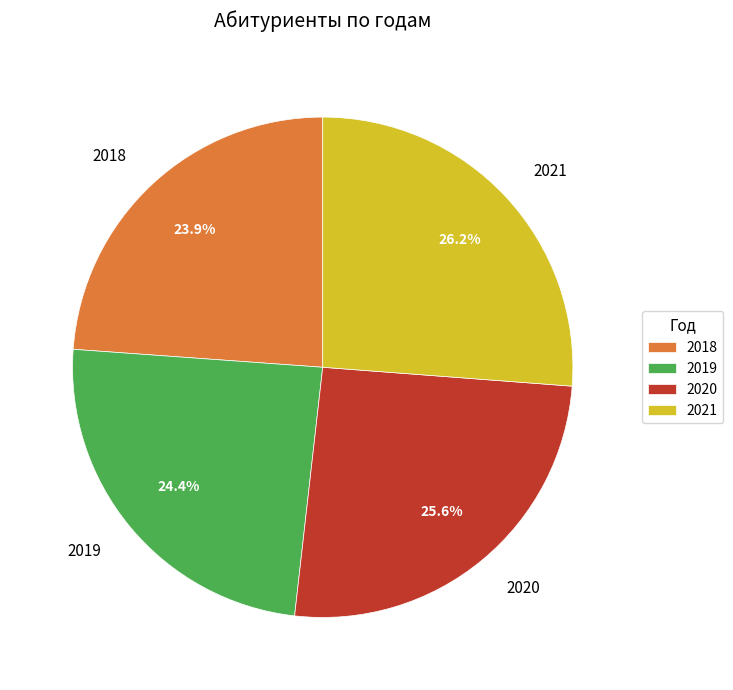

Does 2018 represent more than half of the total?

No